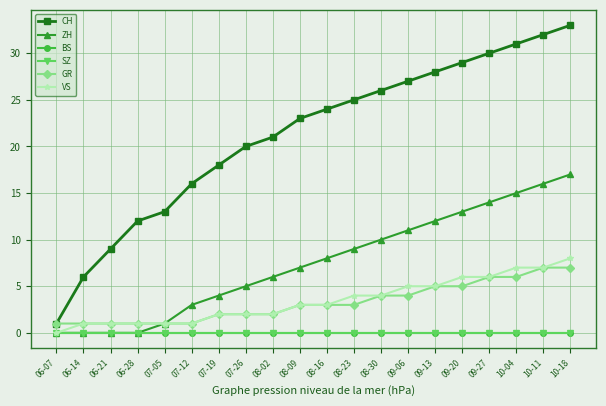

Which has a higher value, 06-21 or 08-23?

08-23